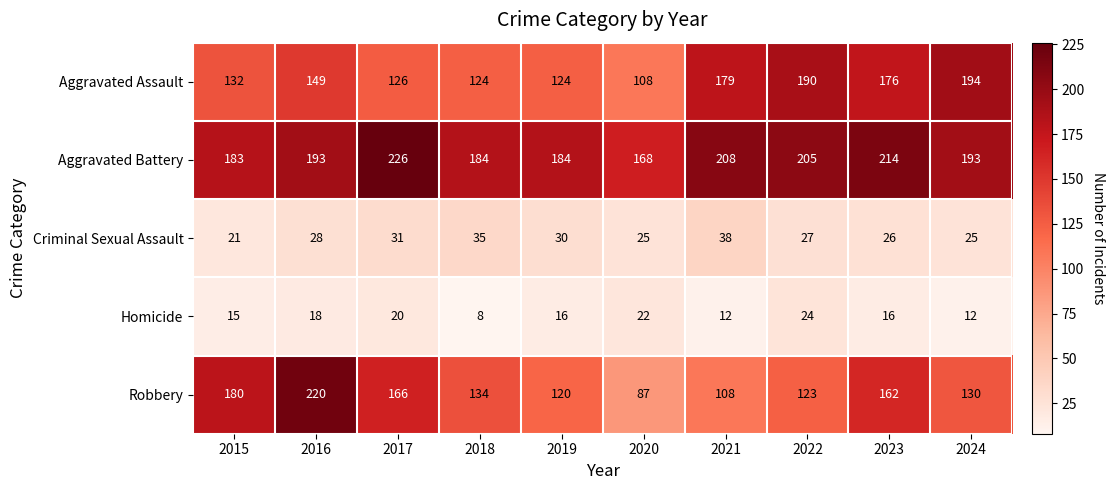

What is the difference between the maximum and minimum values in the Robbery series?

133